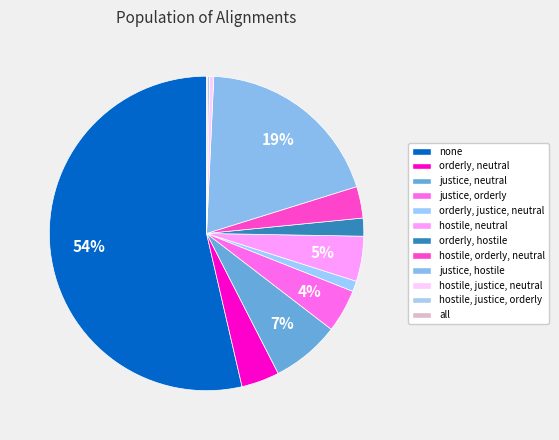

Which slice is the largest?

none